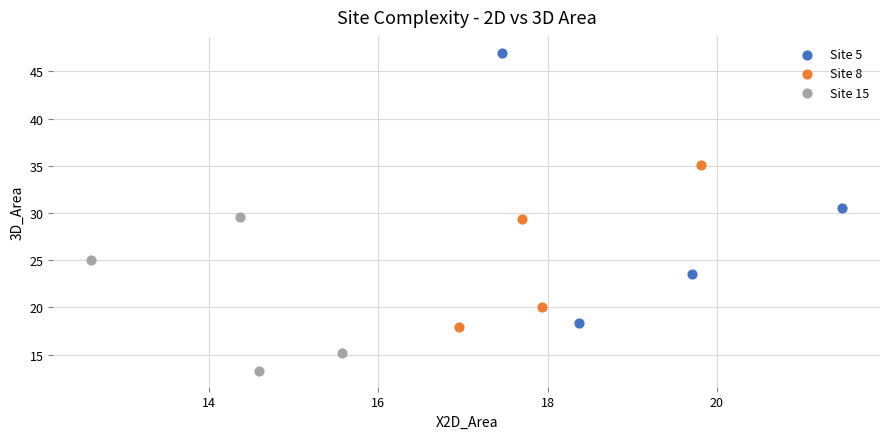

What are all the series names shown in the legend?

Site 5, Site 8, Site 15